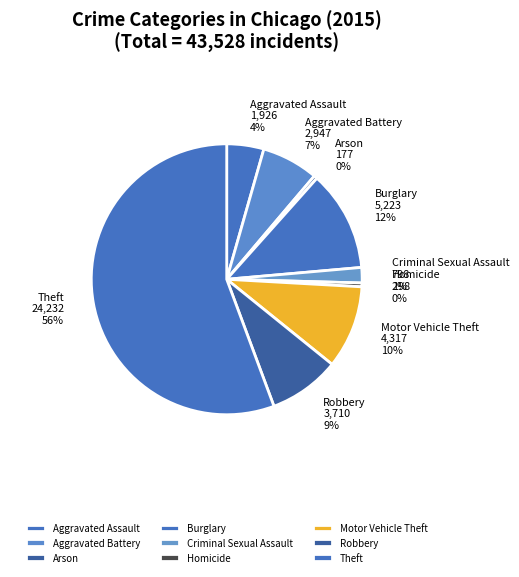

What is the ratio of the value at Robbery to the value at Motor Vehicle Theft?

0.9